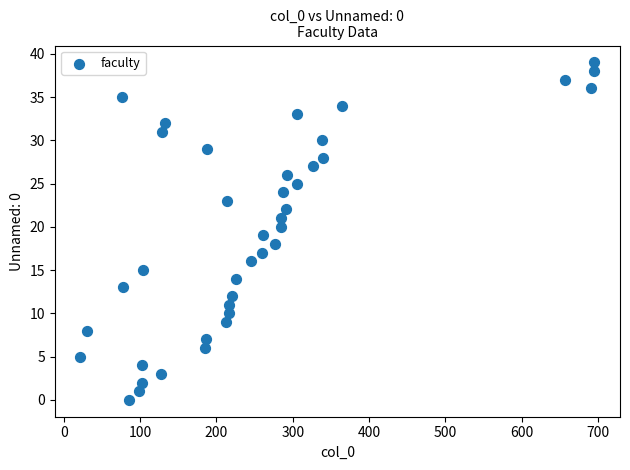

What is the range of X values (max minus min)?

673